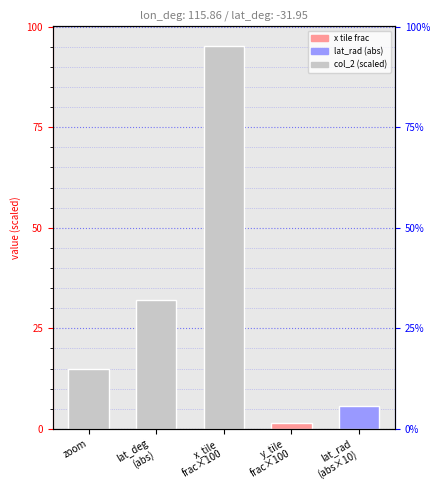

Reading left to right, extract all data points from this chart.

zoom=15.0	lat_deg
(abs)=32.0	x_tile
frac×100=95.3	y_tile
frac×100=1.5	lat_rad
(abs×10)=5.6